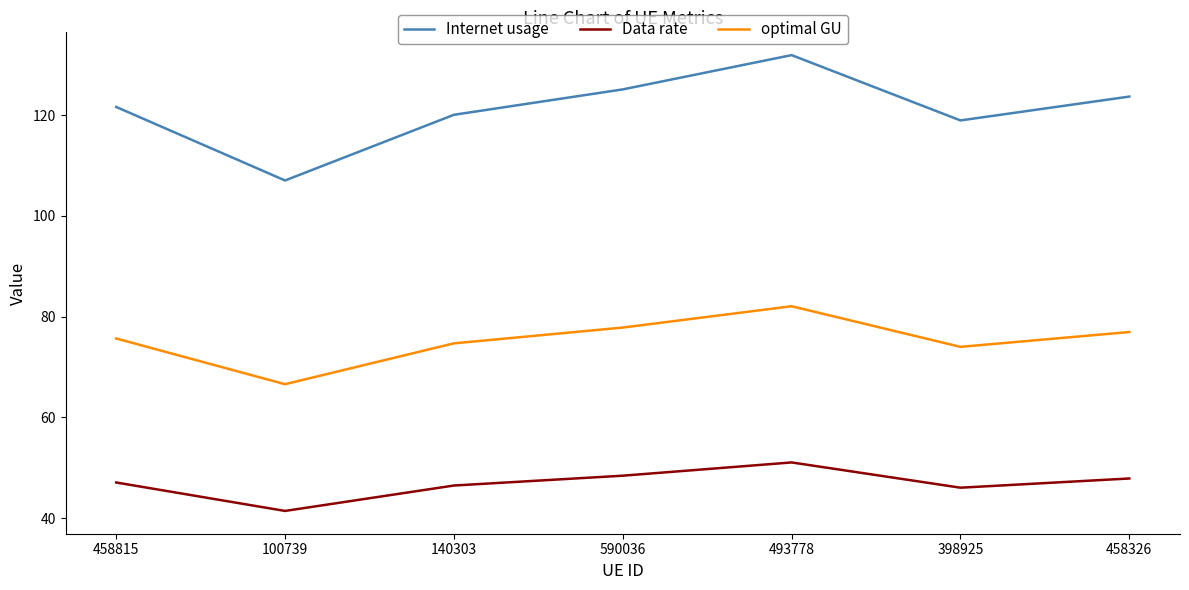

Which series has the widest spread of values?

Internet usage